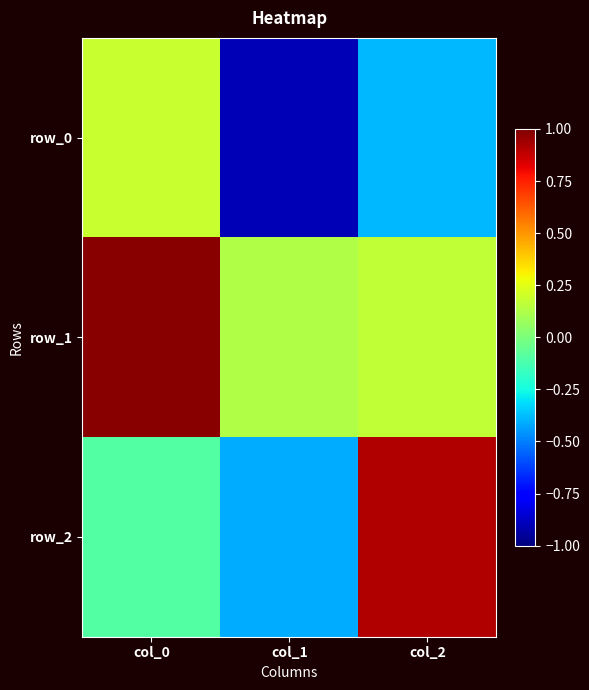

Which series has the widest spread of values?

row_2